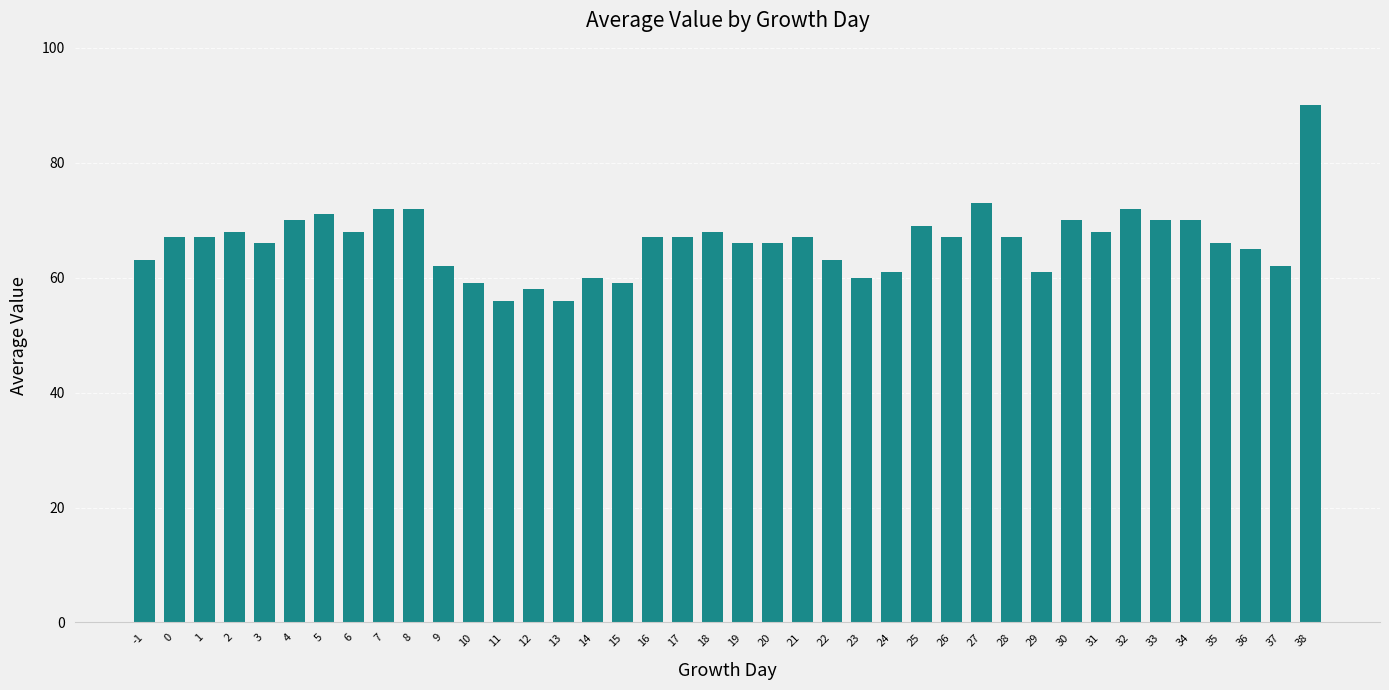

What is the value of the 21st bar from the left?

66